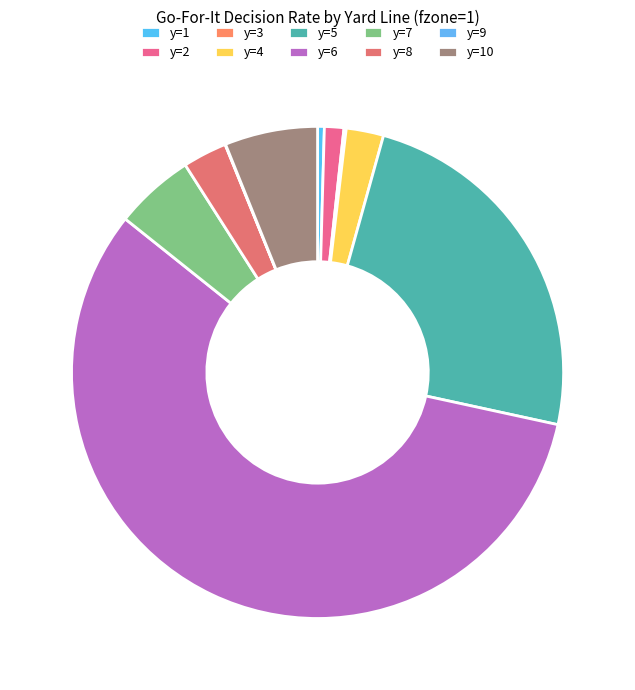

True or false: y=6 accounts for 57% of the total.

True